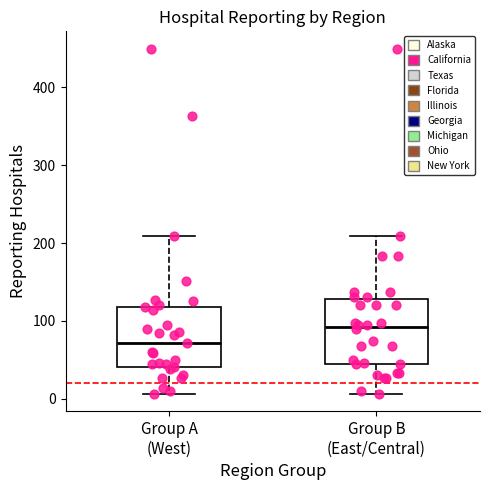

Where is the upper edge of the box for Group A (West) on the y-axis? The values are not printed on the chart, so give them approximately, as read against the axis.

120